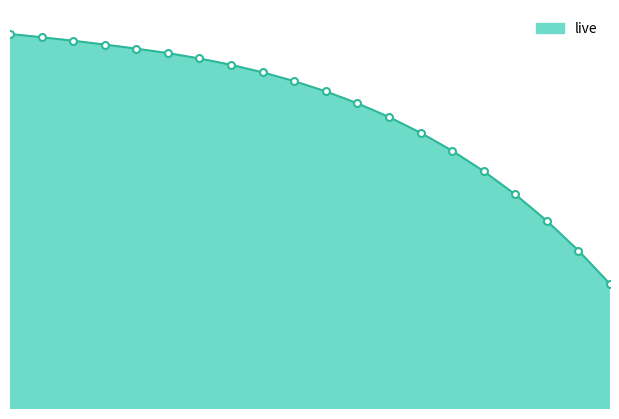

List the labels in order of value, smallest first.

19, 18, 17, 16, 15, 14, 13, 12, 11, 10, 9, 8, 7, 6, 5, 4, 3, 2, 1, 0